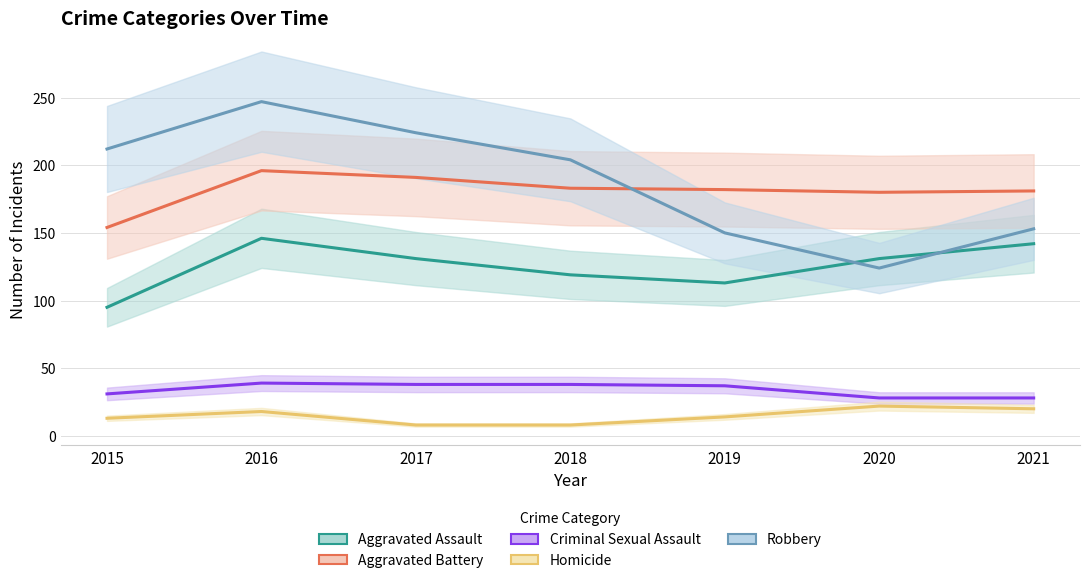

What is the sum of all Homicide values?

103